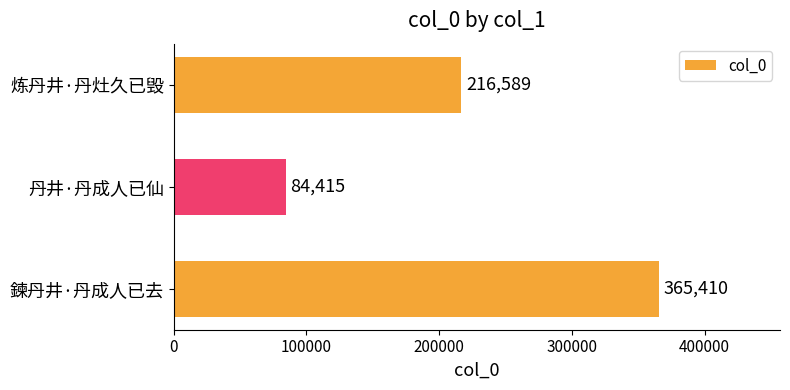

The value at 丹井·丹成人已仙 is 116288. True or false?

False